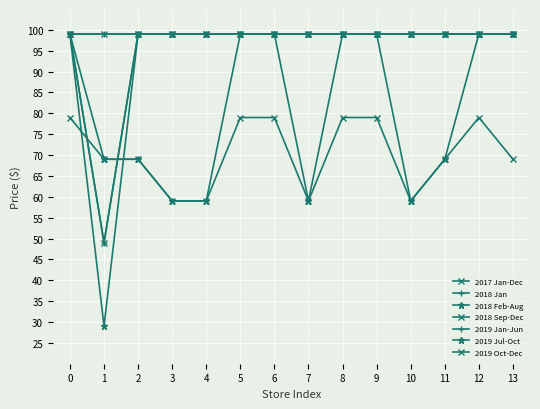

What is the difference between the maximum and minimum values in the 2018 Sep-Dec series?

50